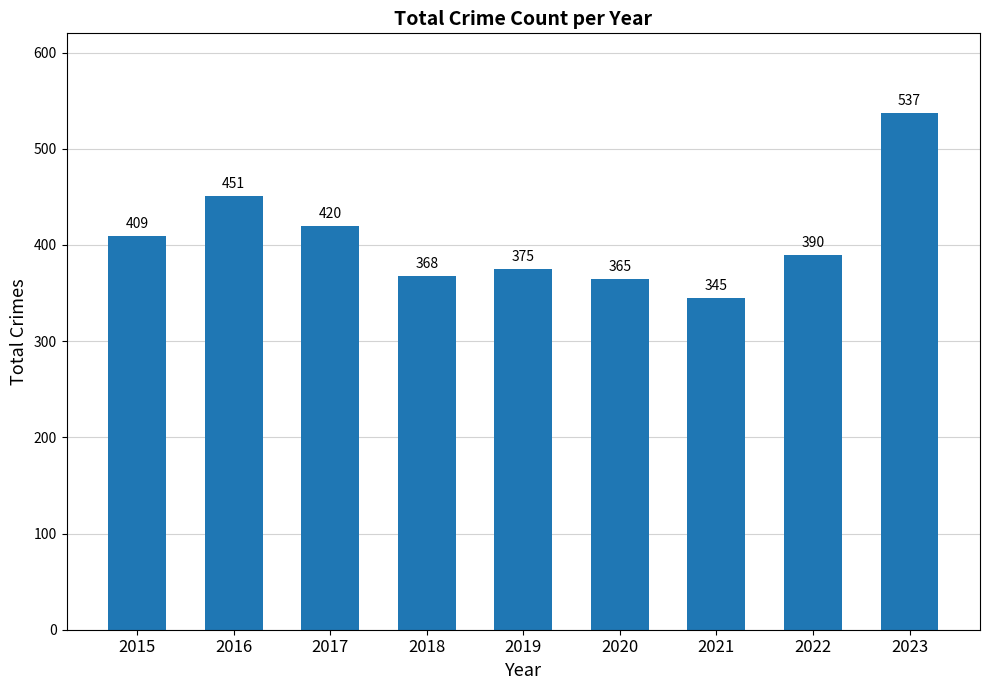

What is the difference between the values at 2019 and 2016?

76